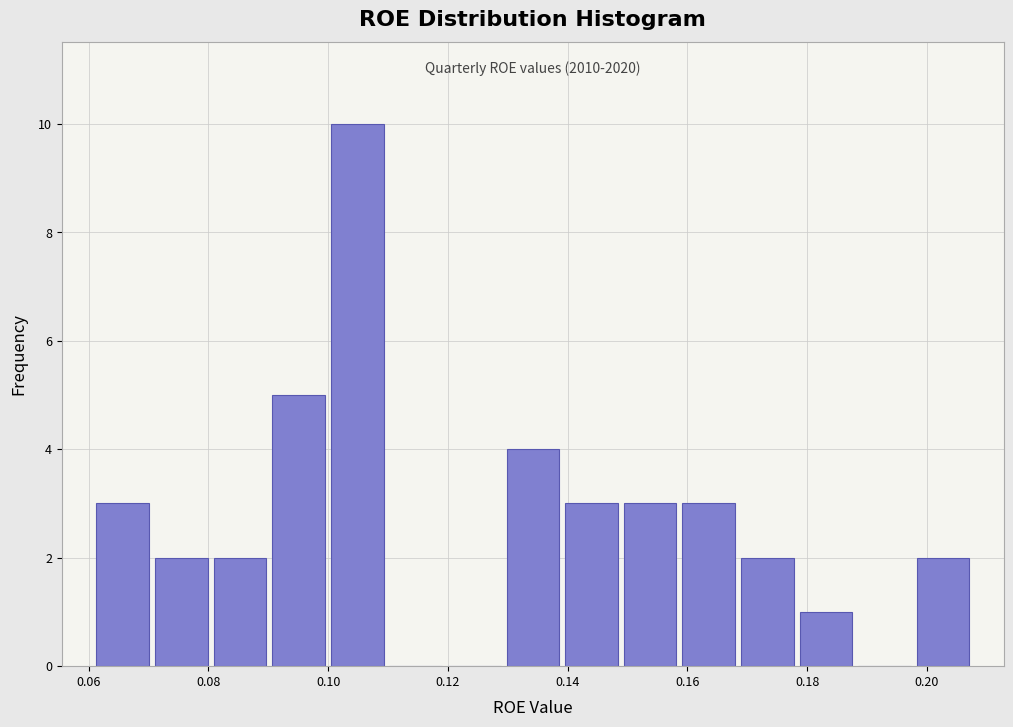

Which range on the x-axis has the tallest bar?

0.100 to 0.110